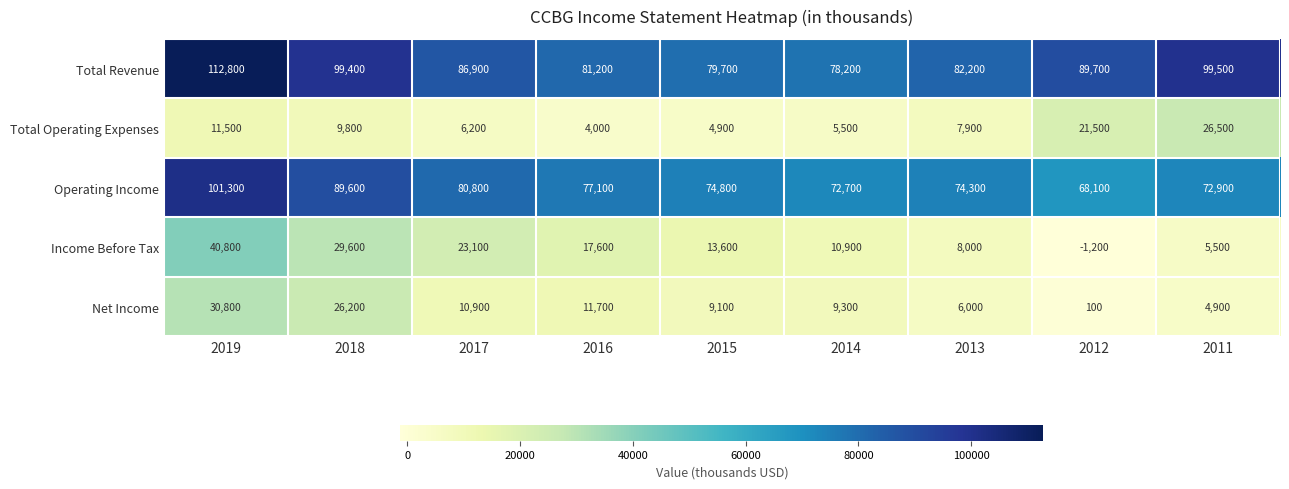

Which series changed the most between 2016 and 2015?

Income Before Tax